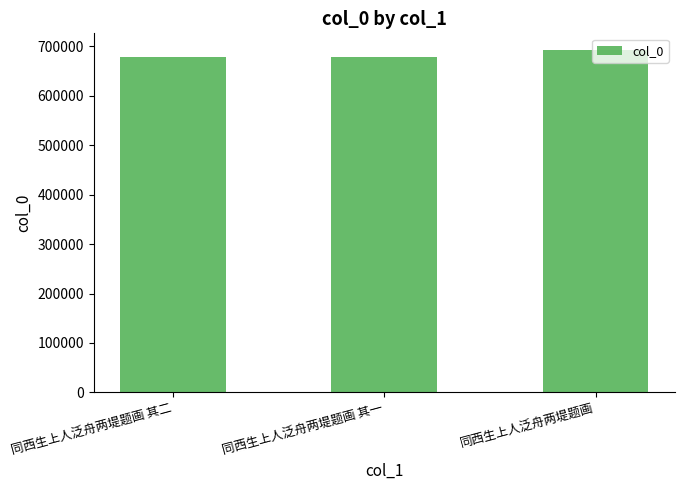

What is the label of the 1st bar from the left?

同西生上人泛舟两堤题画 其二